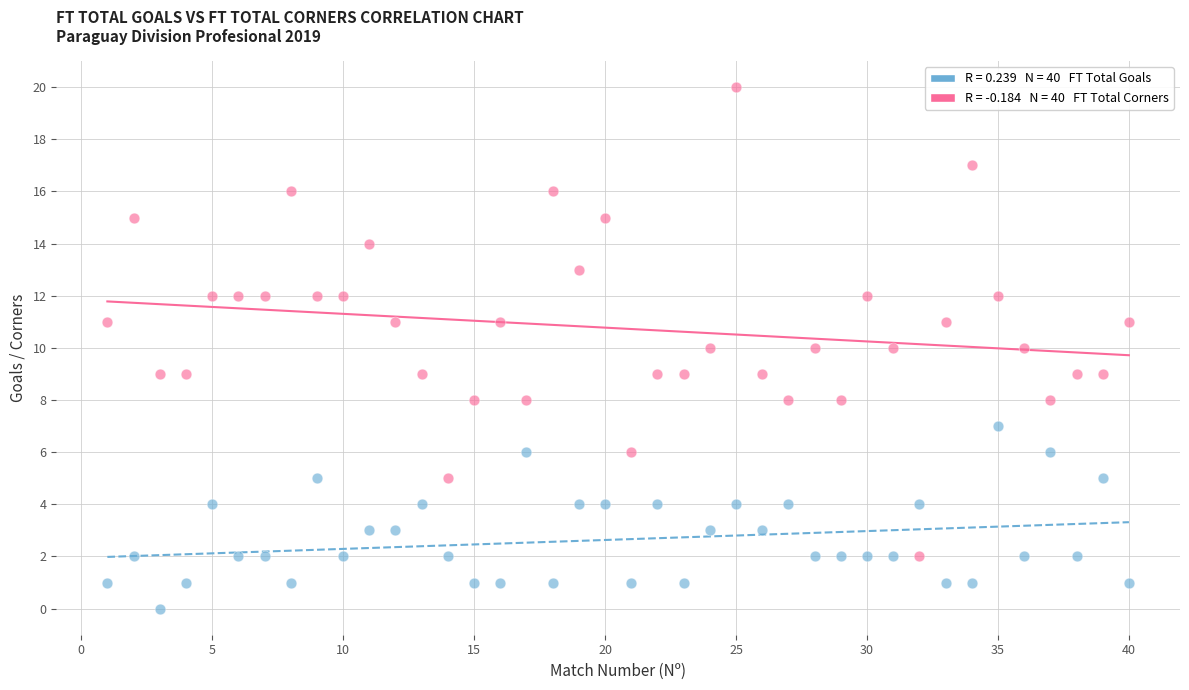

Across all data points, what is the range of X values (max minus min)?

39